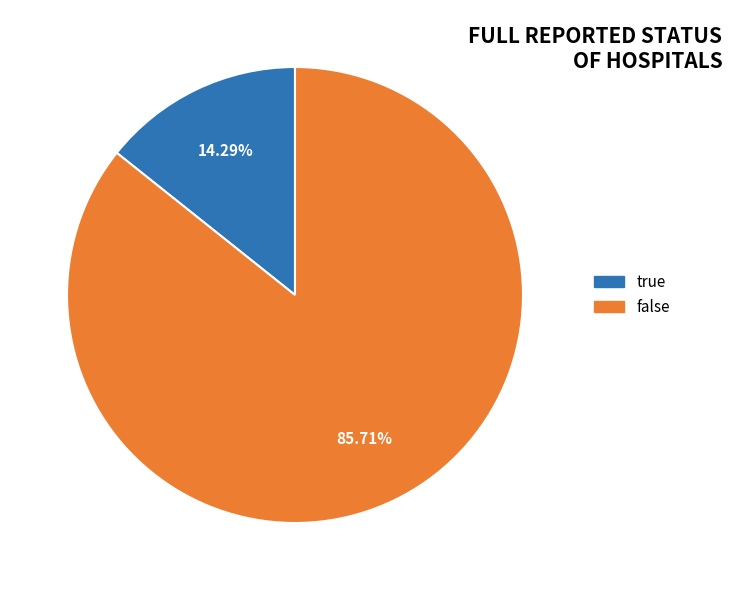

How much of the chart is everything except true?

85.7%